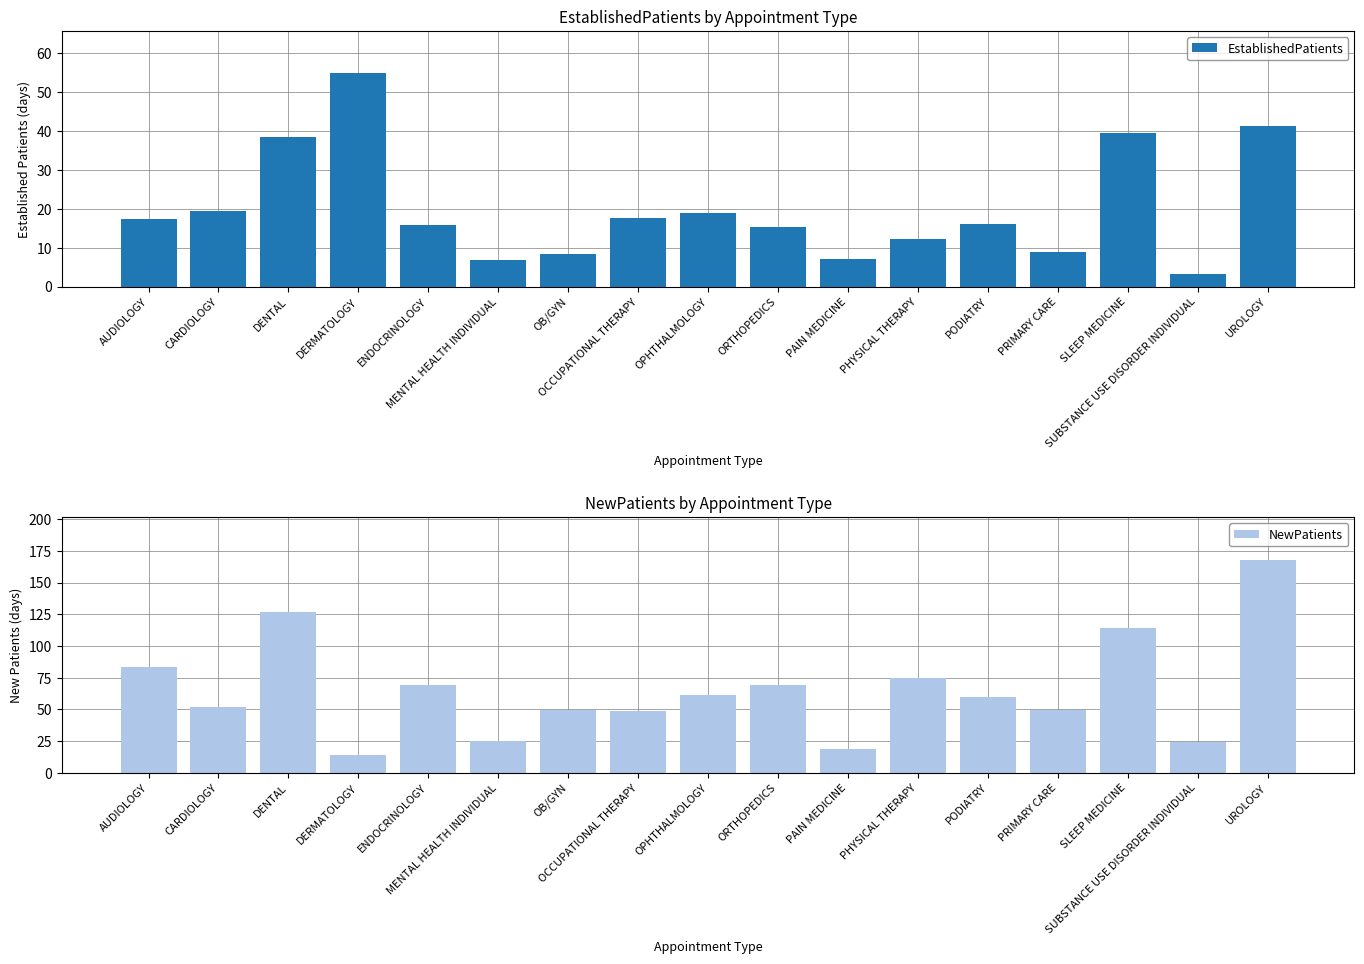

Is it true that EstablishedPatients equals 19.3 at CARDIOLOGY?

True